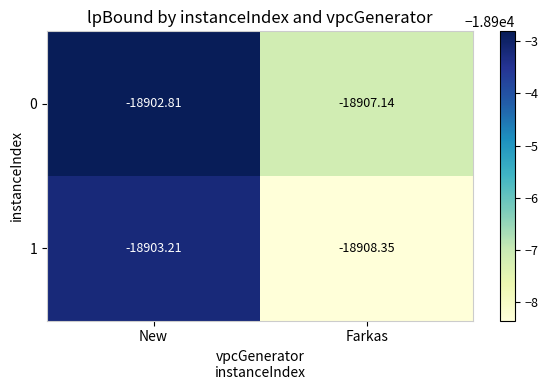

At which category does the chart reach its peak across all series?

New